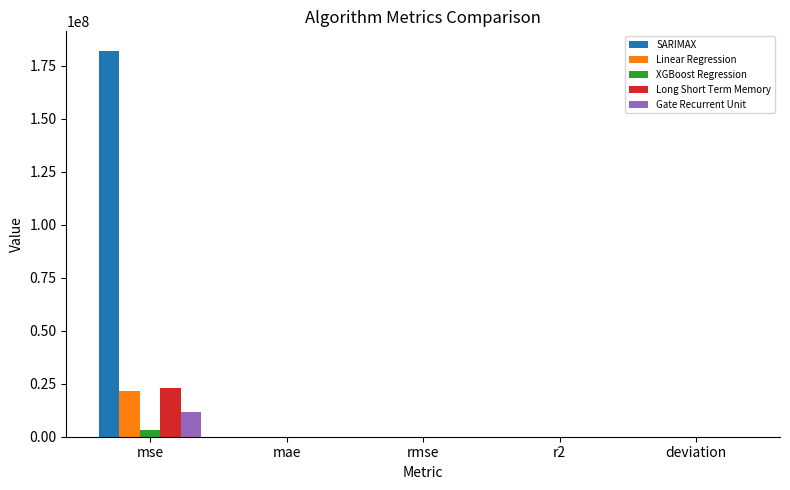

Between mse and rmse, which series saw the biggest shift?

SARIMAX